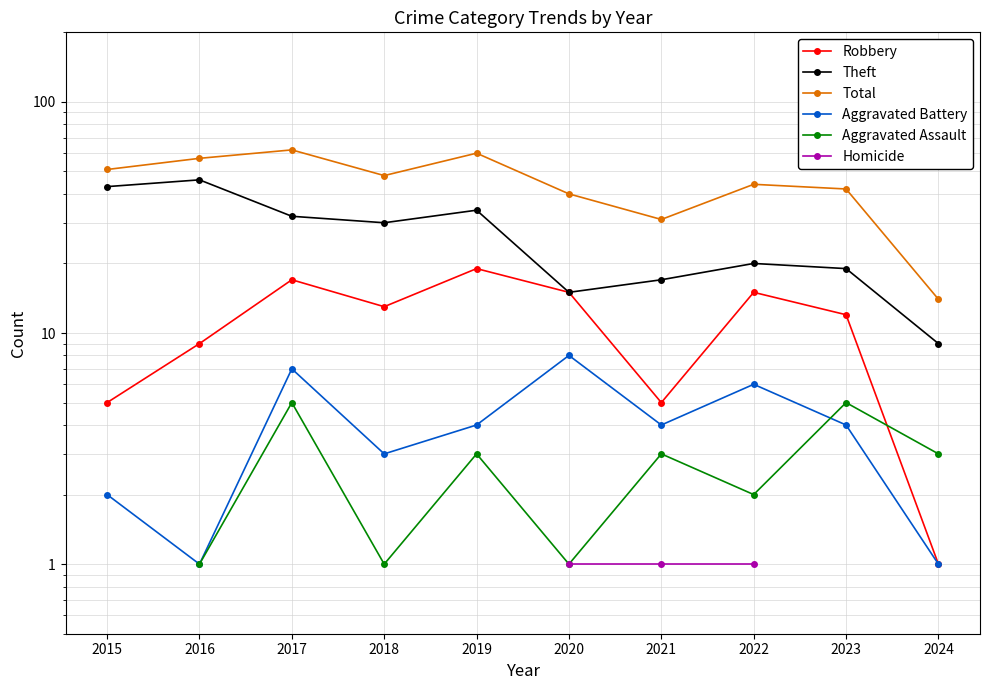

What is the average value of the Robbery series?

11.1